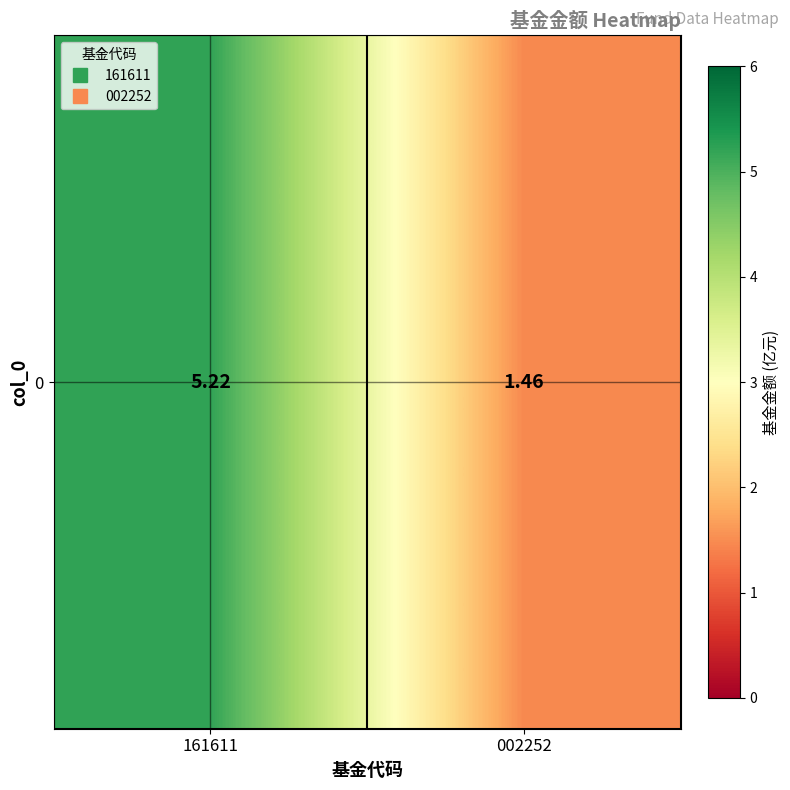

Rank the categories by value from lowest to highest.

002252, 161611